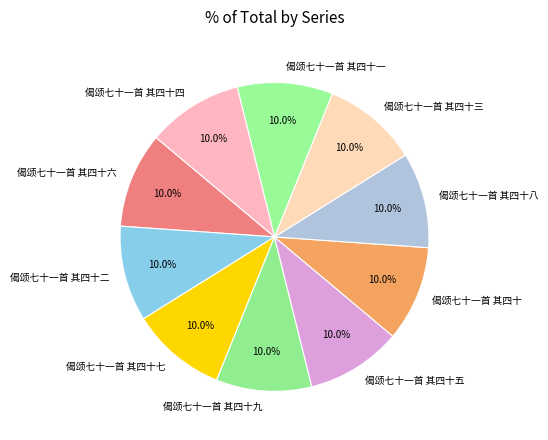

Approximately how many times larger is the value at 偈颂七十一首 其四十八 compared to 偈颂七十一首 其四十六?

1.0